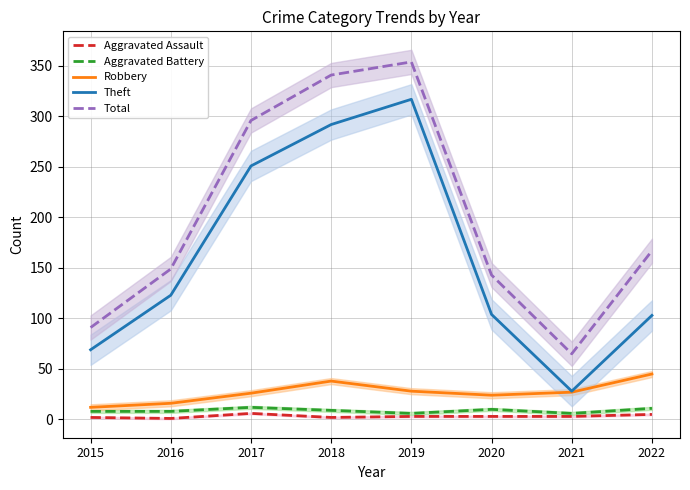

What is the spread (max minus min) of values at 2022?

162